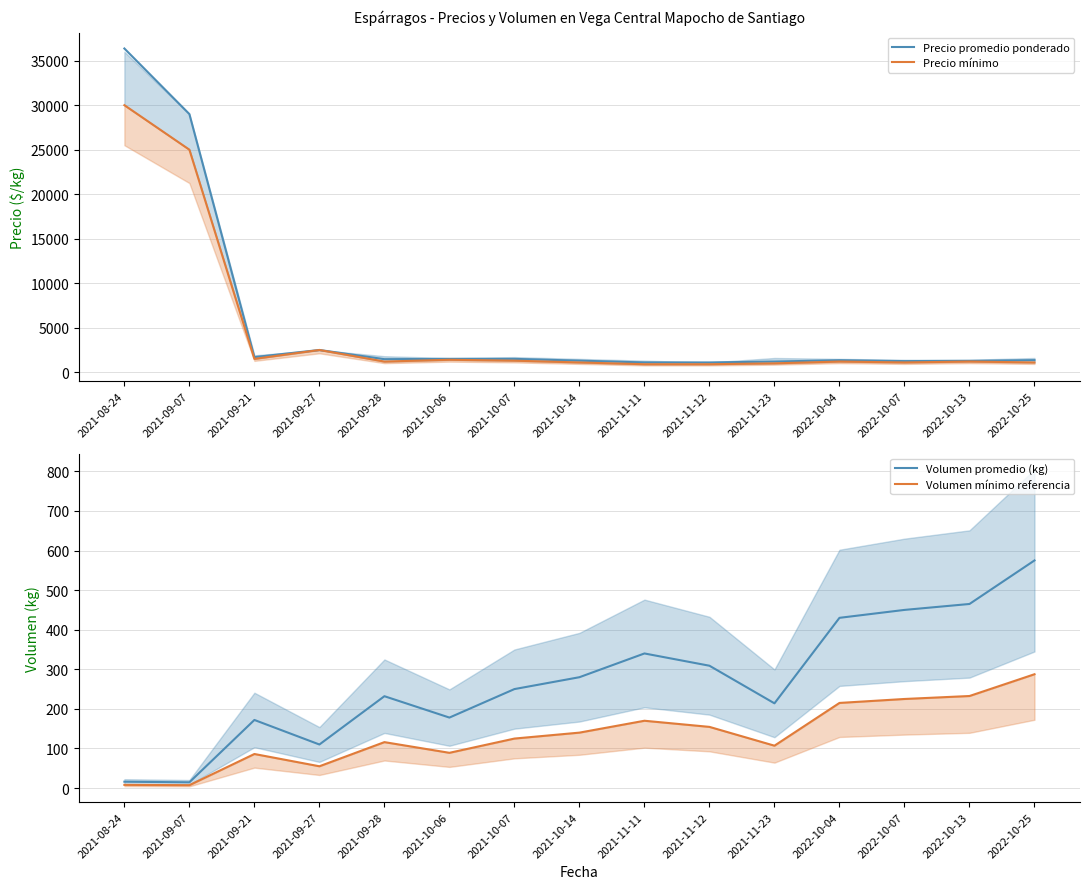

Where is the first local minimum for Volumen promedio (kg)?

2021-09-07